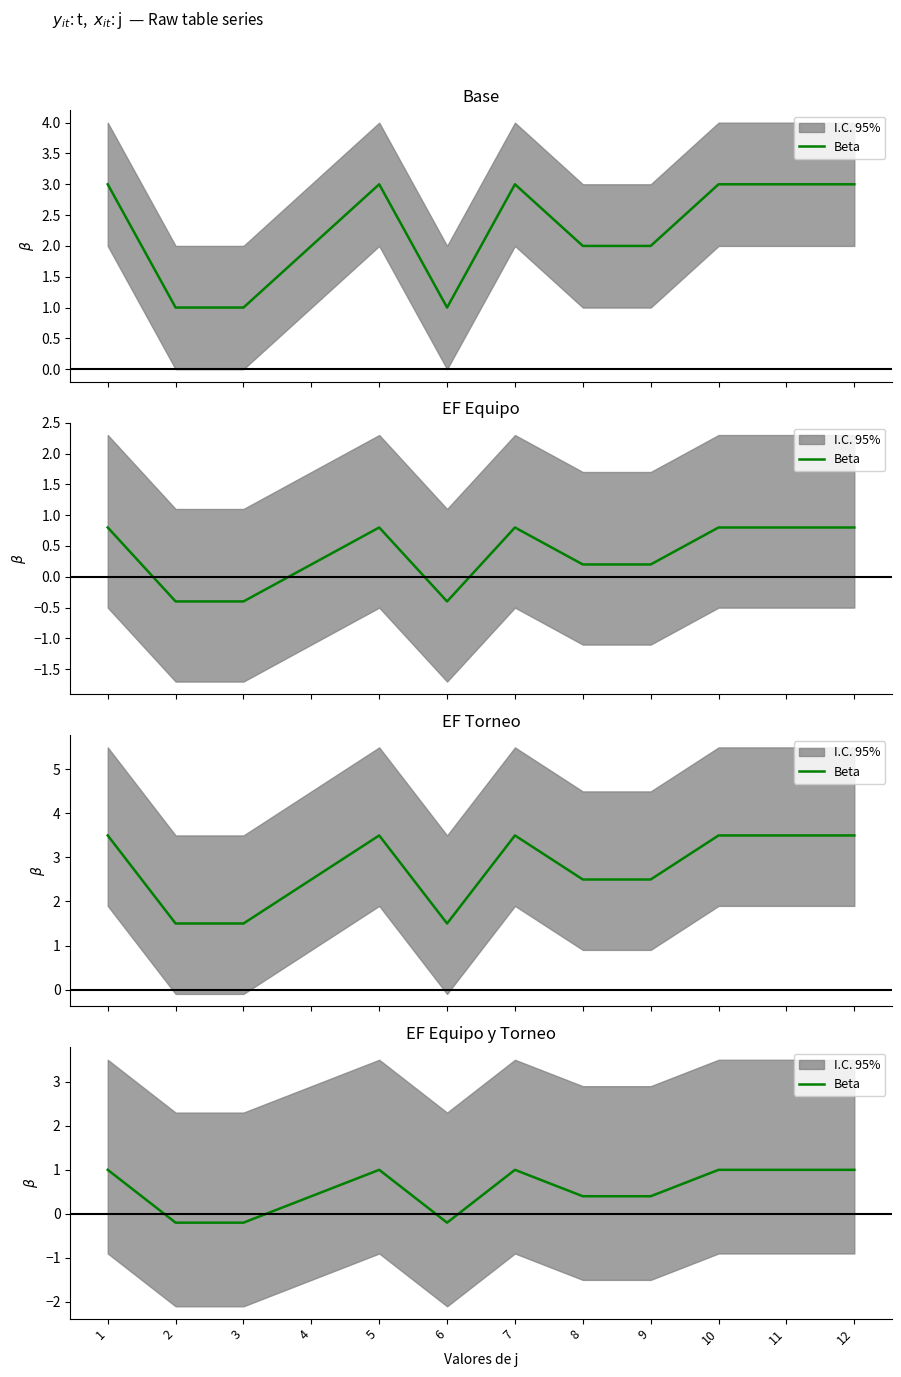

Rank the categories by value from lowest to highest.

2, 3, 6, 4, 8, 9, 1, 5, 7, 10, 11, 12